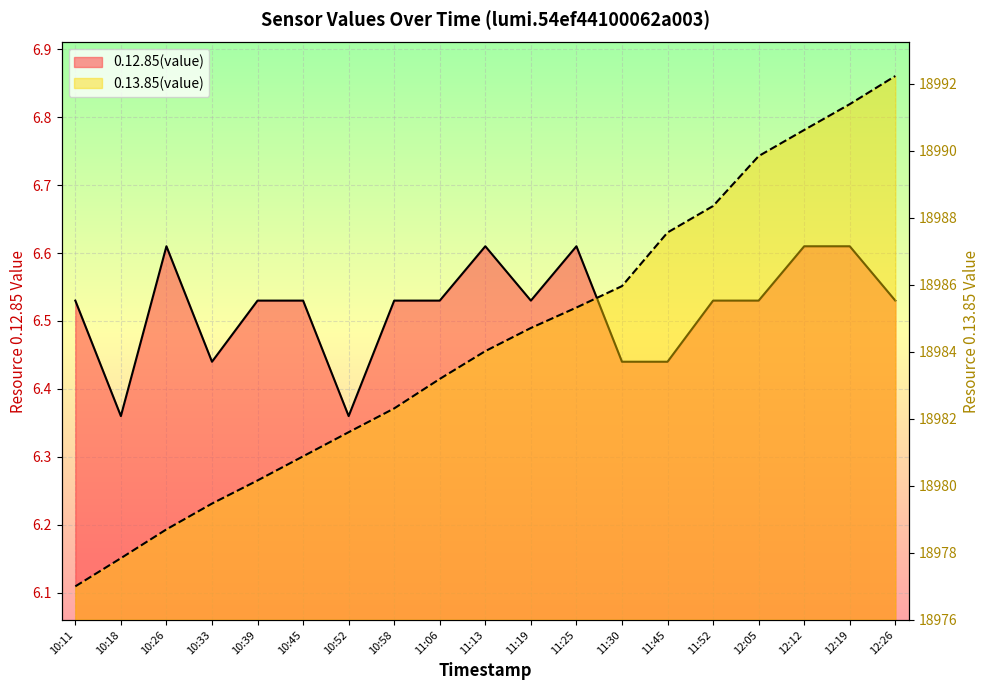

At which label is 0.12.85(value) closest to 6?

10:18